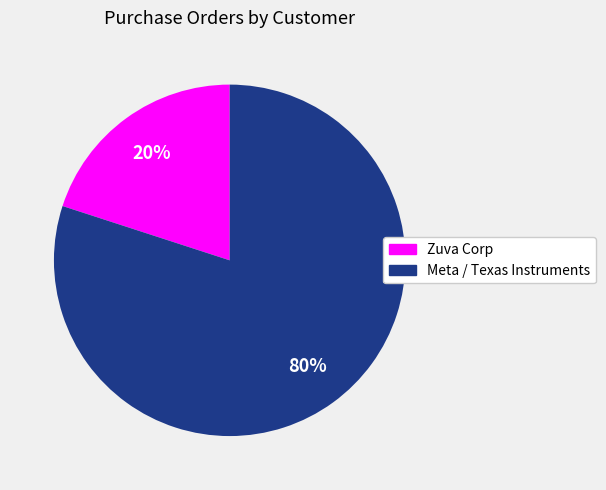

Is there any slice that represents more than half of the pie?

Yes